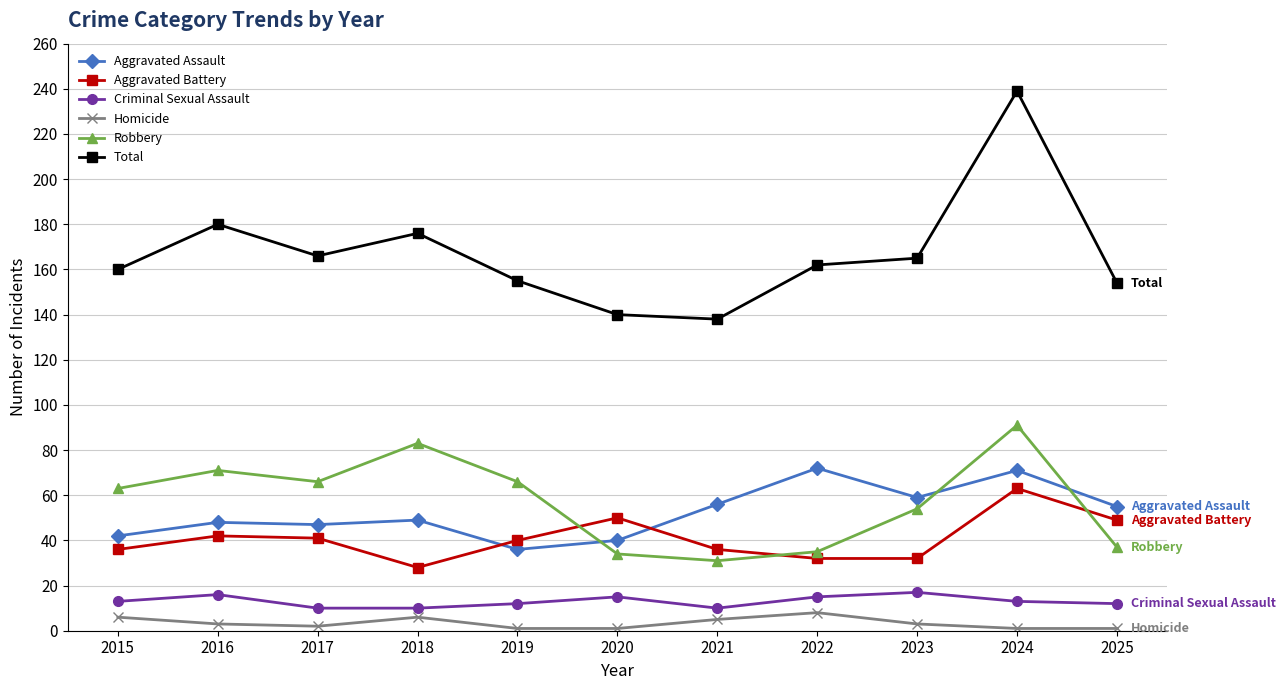

True or false: Homicide and Robbery cross at least once.

False